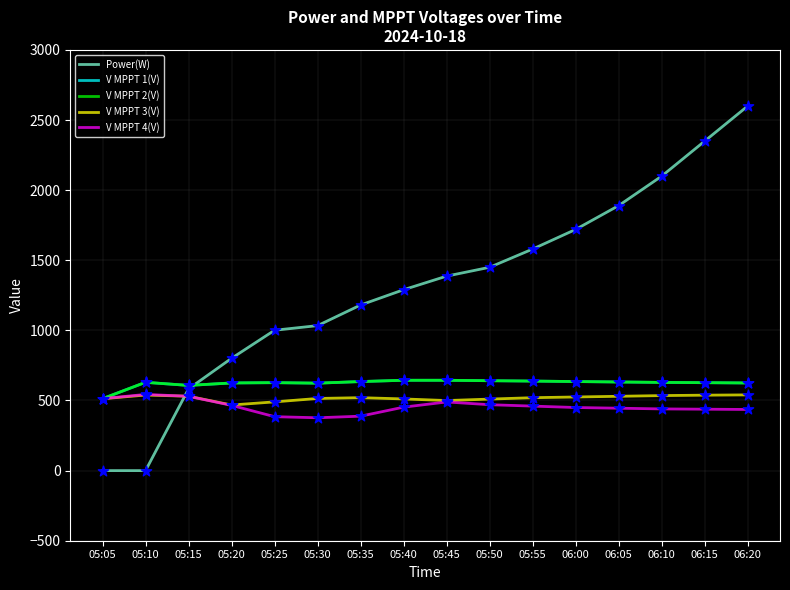

At which category is the sum across all series the highest?

06:20